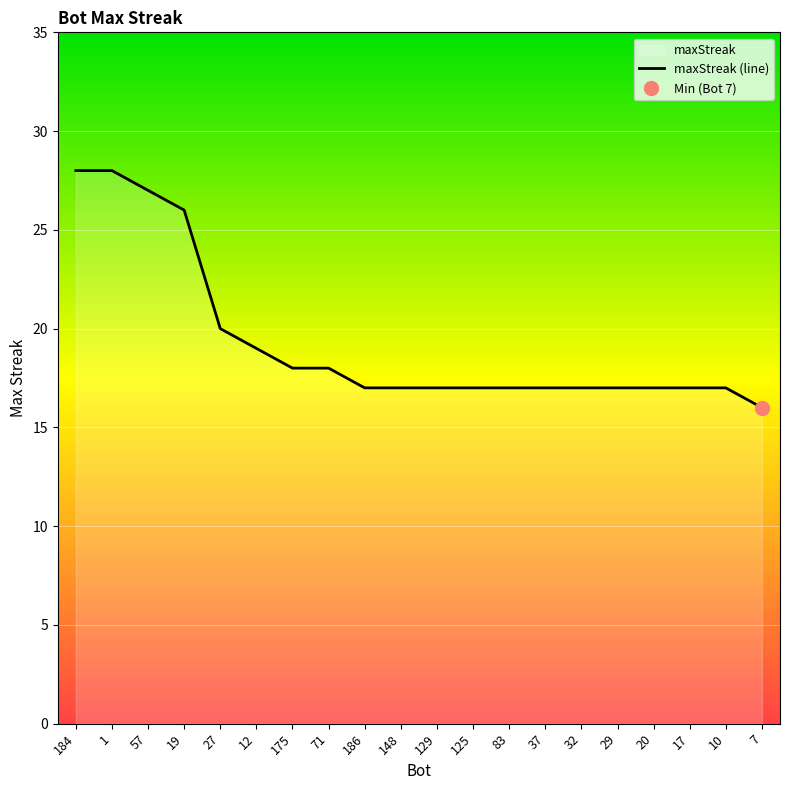

What is the difference between the second highest and minimum values?

12